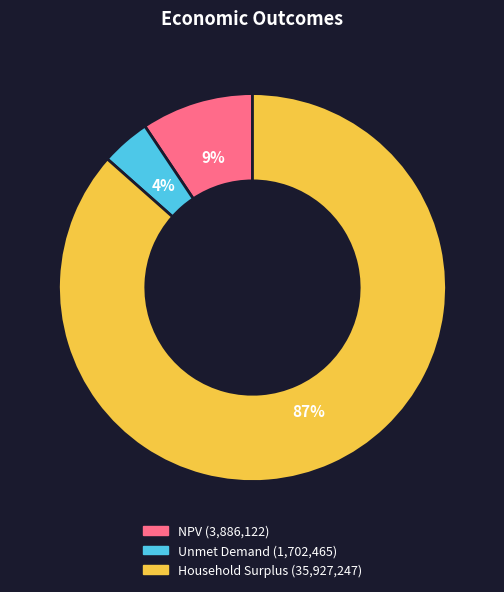

Do Household Surplus and NPV together represent more than half of the pie?

Yes